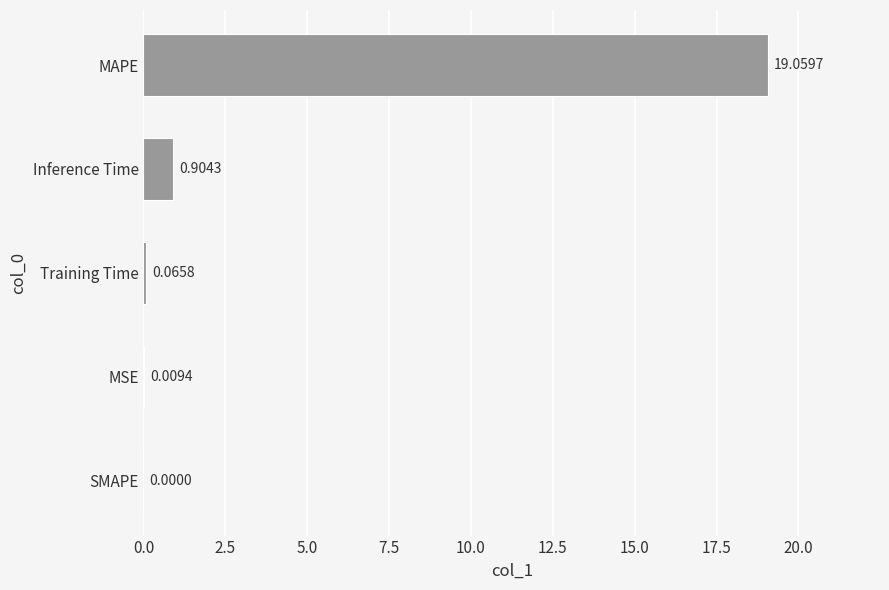

Which category has the highest value across all series?

MAPE